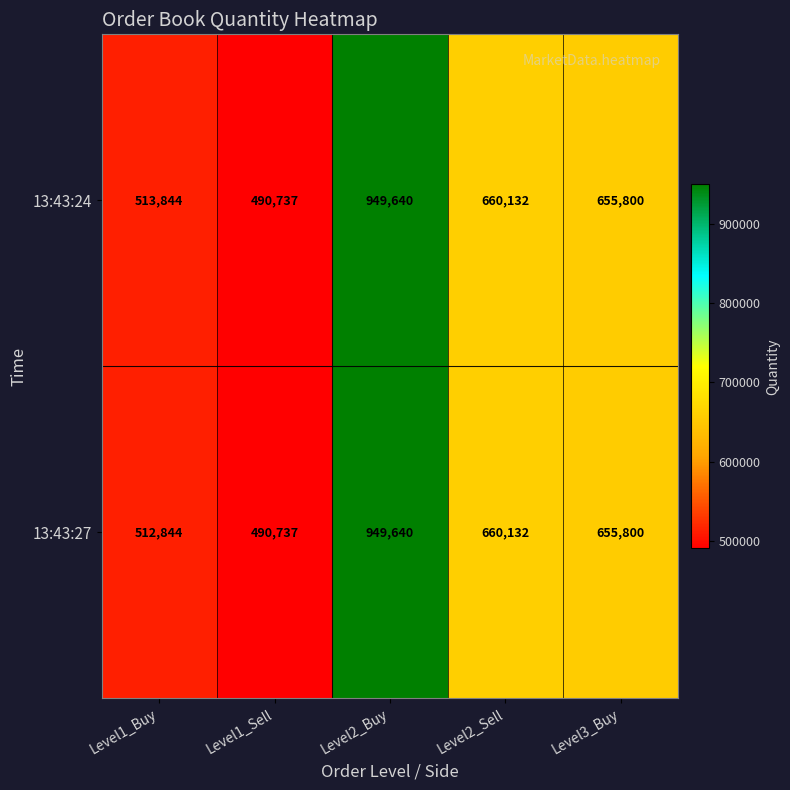

Which series has the largest total across all categories?

13:43:24